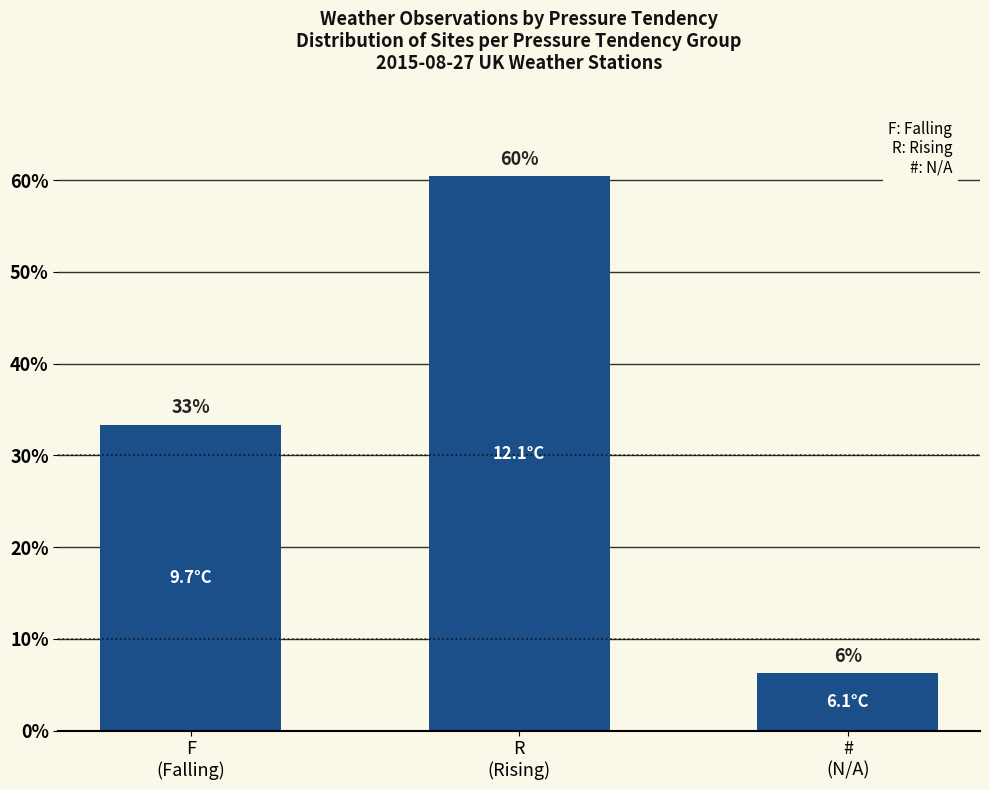

What is the label of the 3rd bar from the left?

#
(N/A)